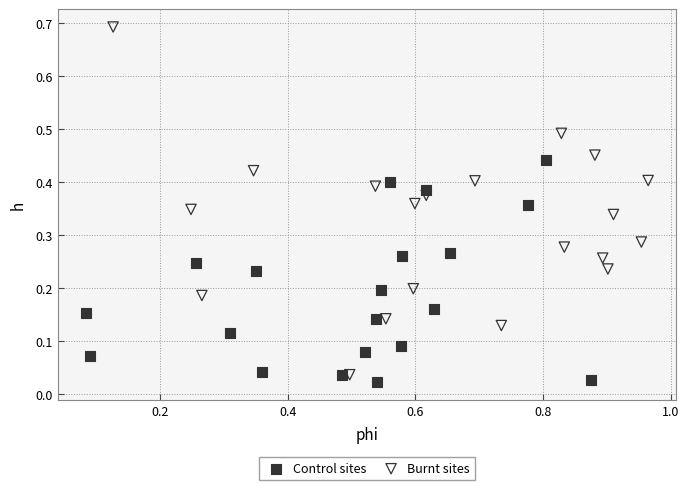

Which series reaches the maximum Y coordinate?

Burnt sites